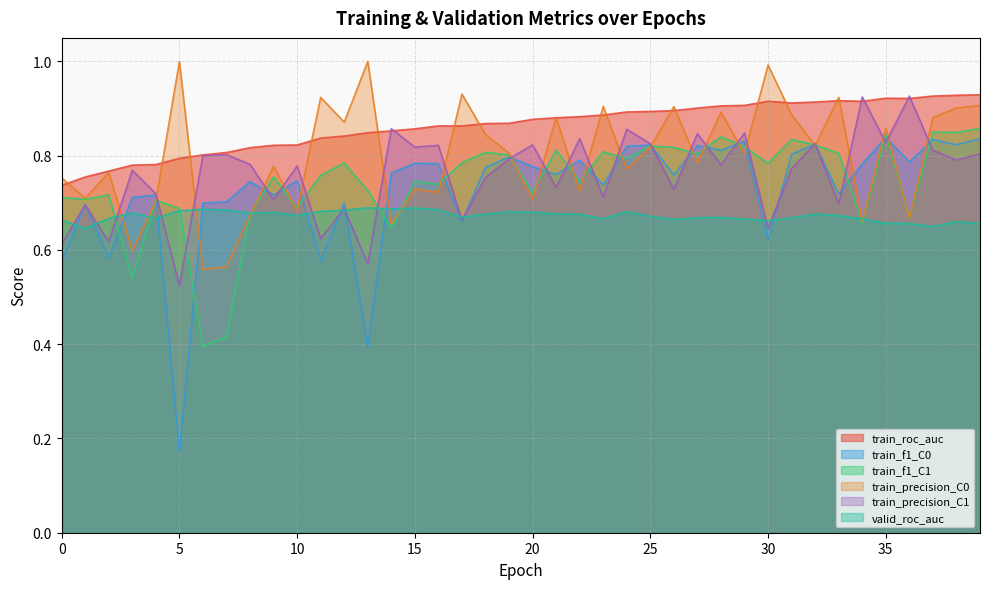

Does the chart display data point markers on the line(s)?

No